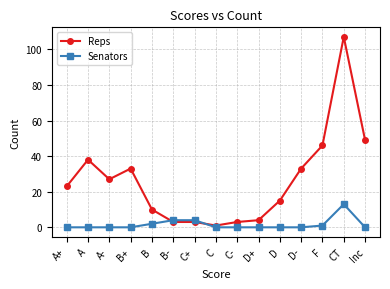

What position from the right is D+?

6